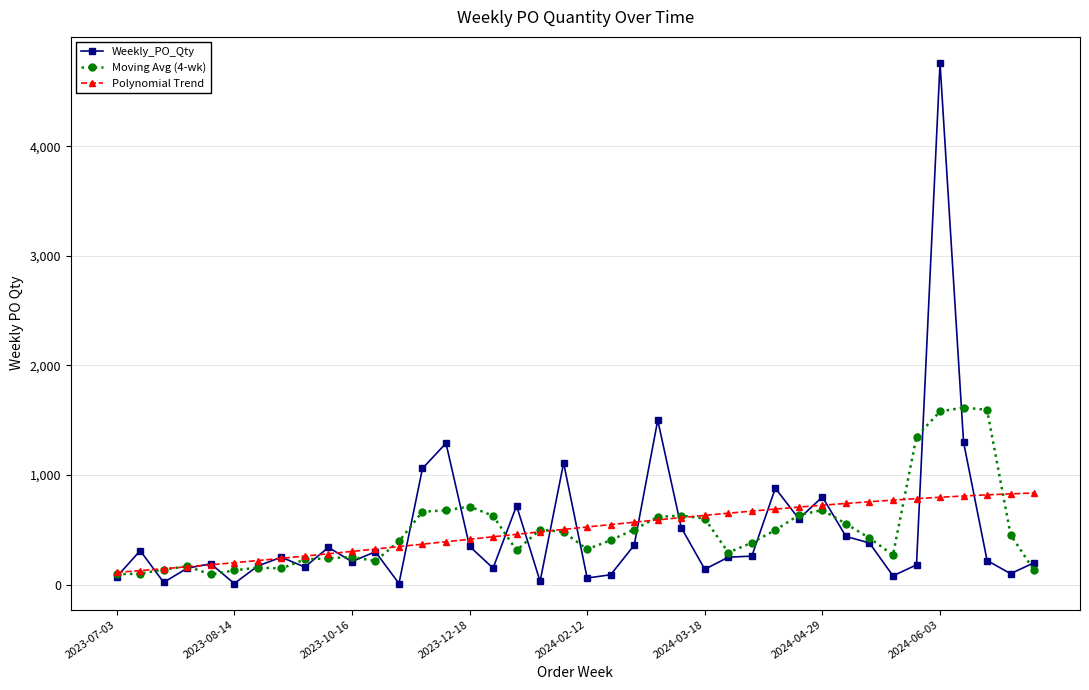

True or false: Polynomial Trend and Weekly_PO_Qty intersect in this chart.

True